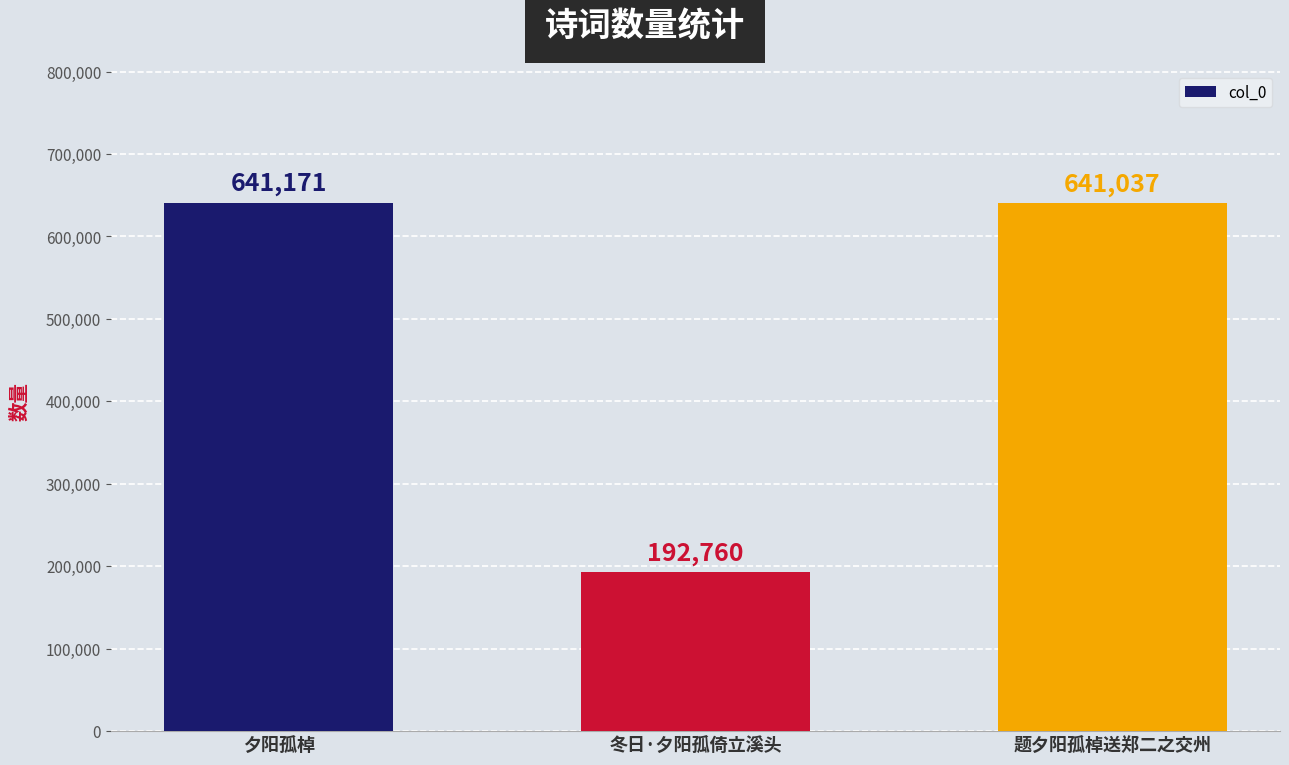

What is the value of the 1st bar from the left?

641171